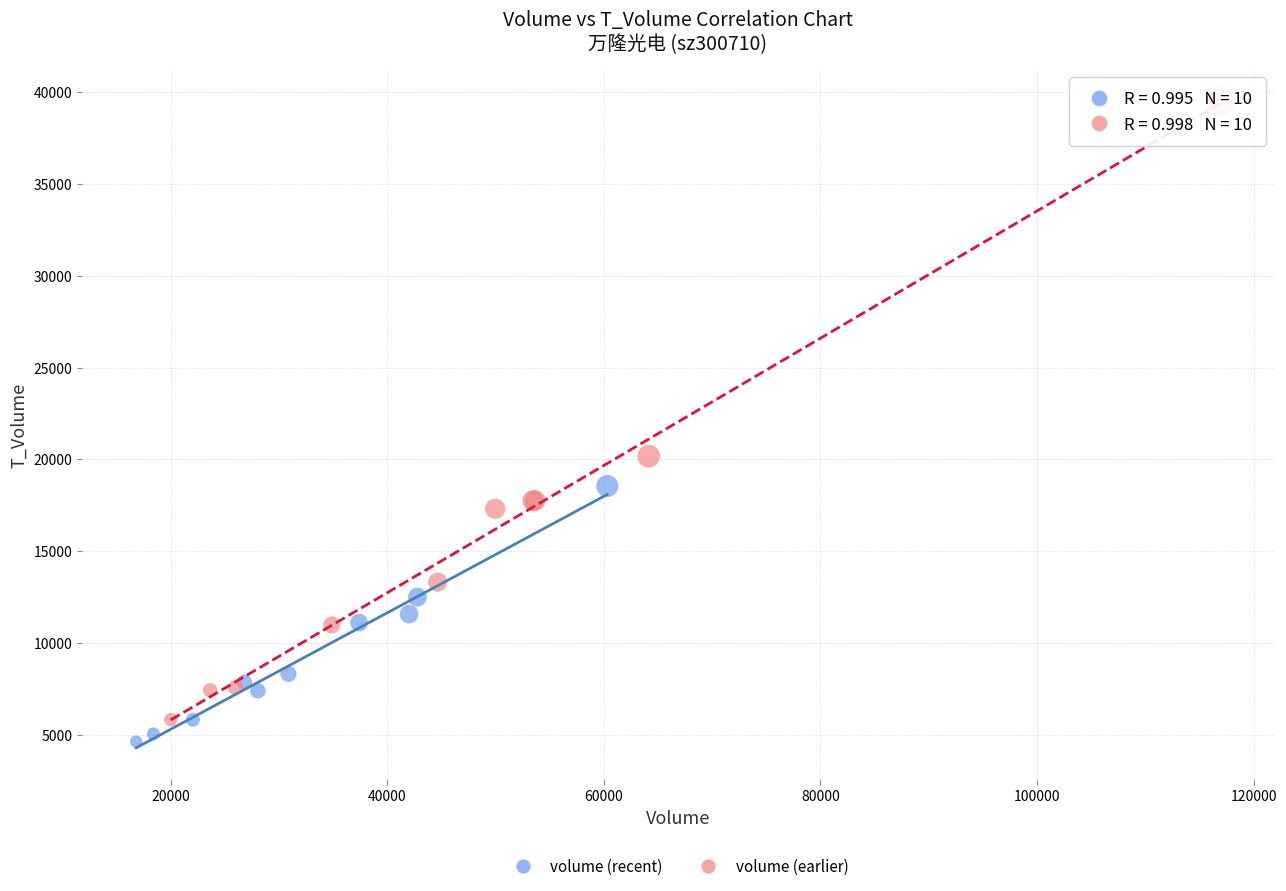

Which series has the widest spread of Y values?

volume (earlier)